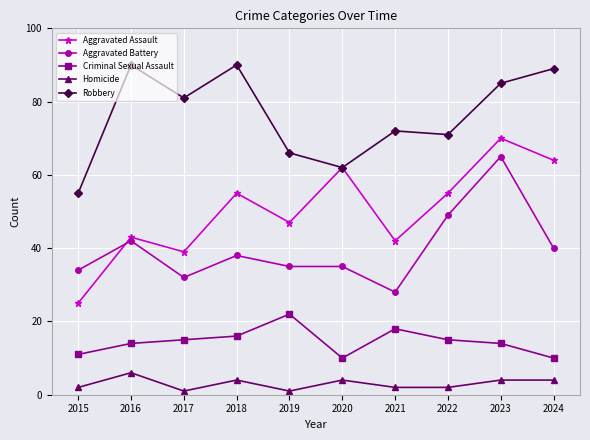

How many interior local valleys does the Aggravated Assault series have?

3